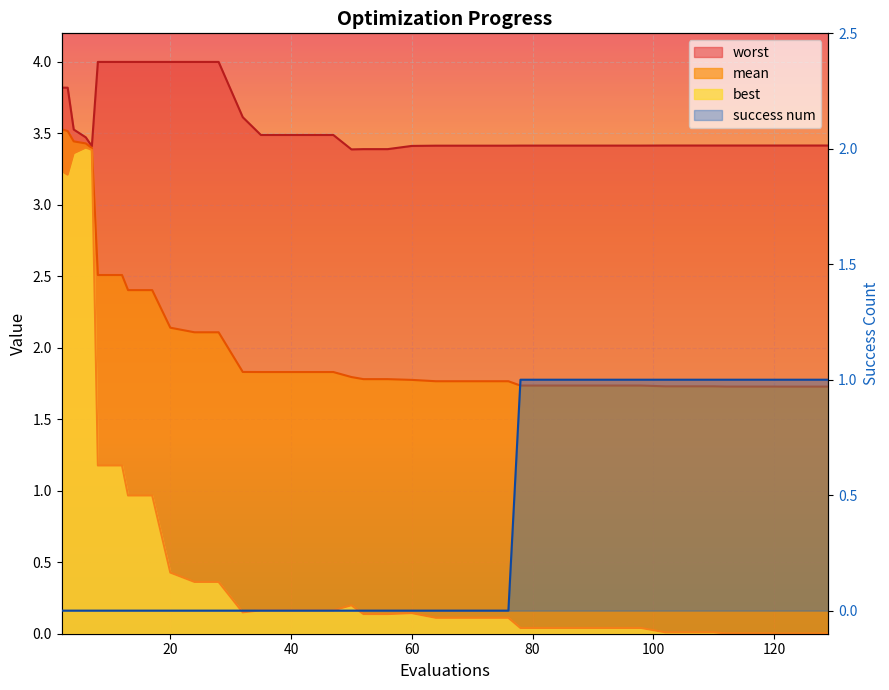

Which series has the largest range (max minus min)?

best